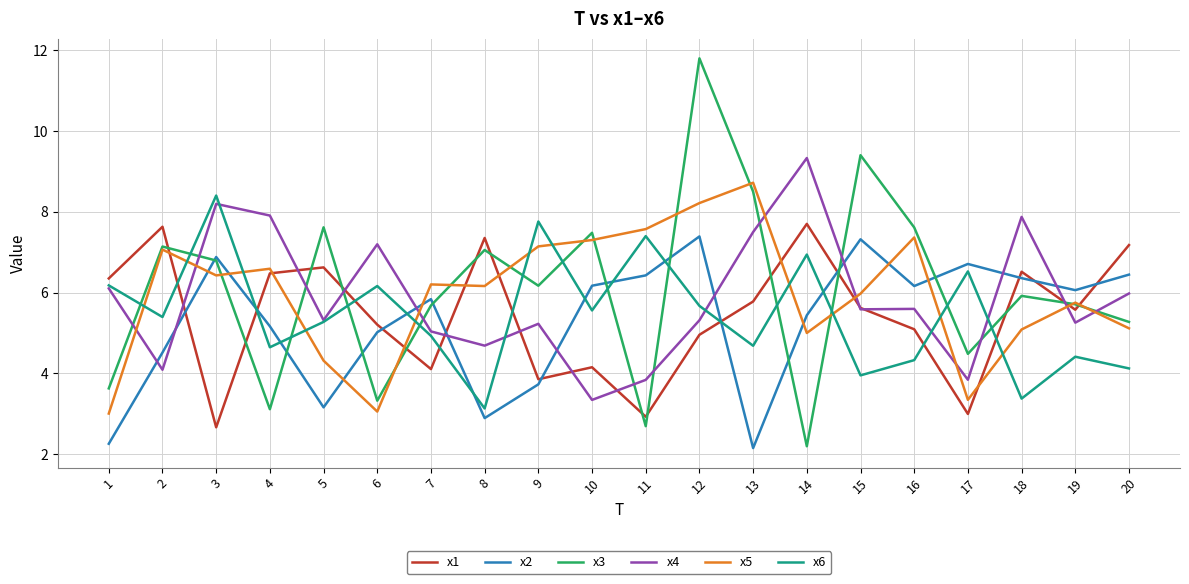

Where does the x6 series first go above 5?

1